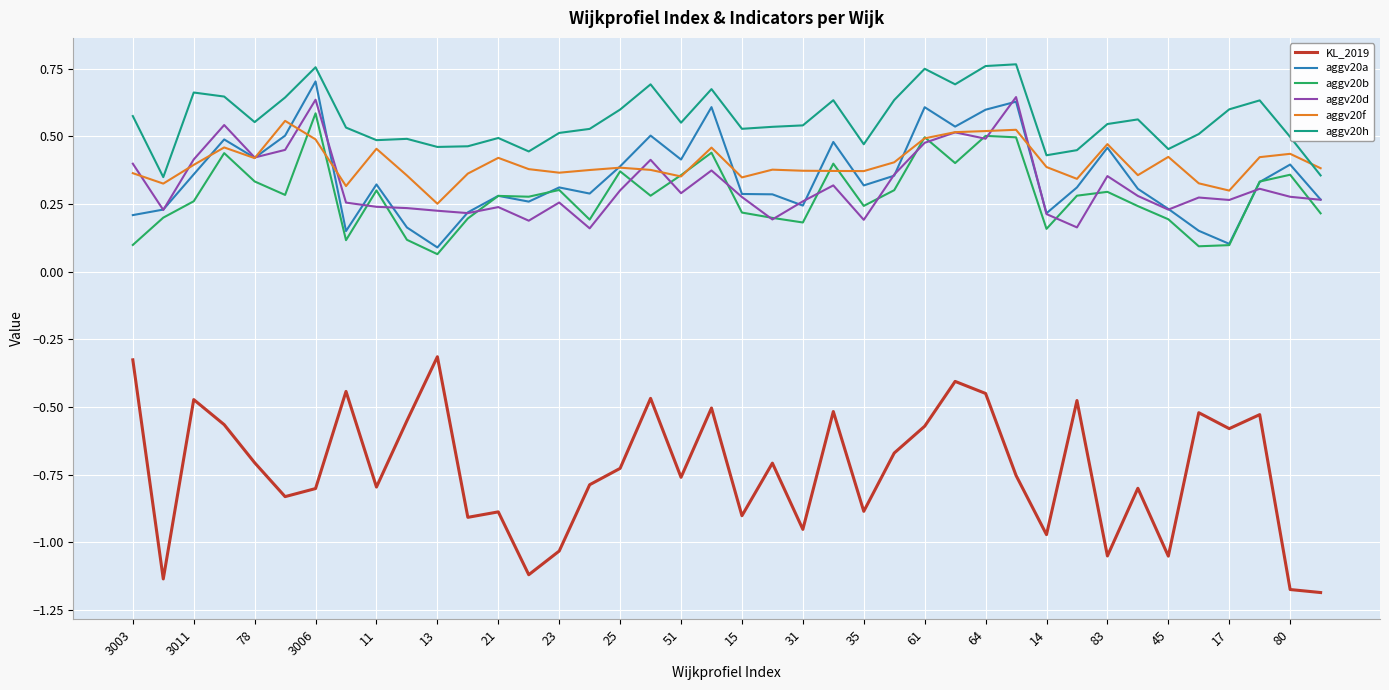

True or false: aggv20b and KL_2019 cross at least once.

False